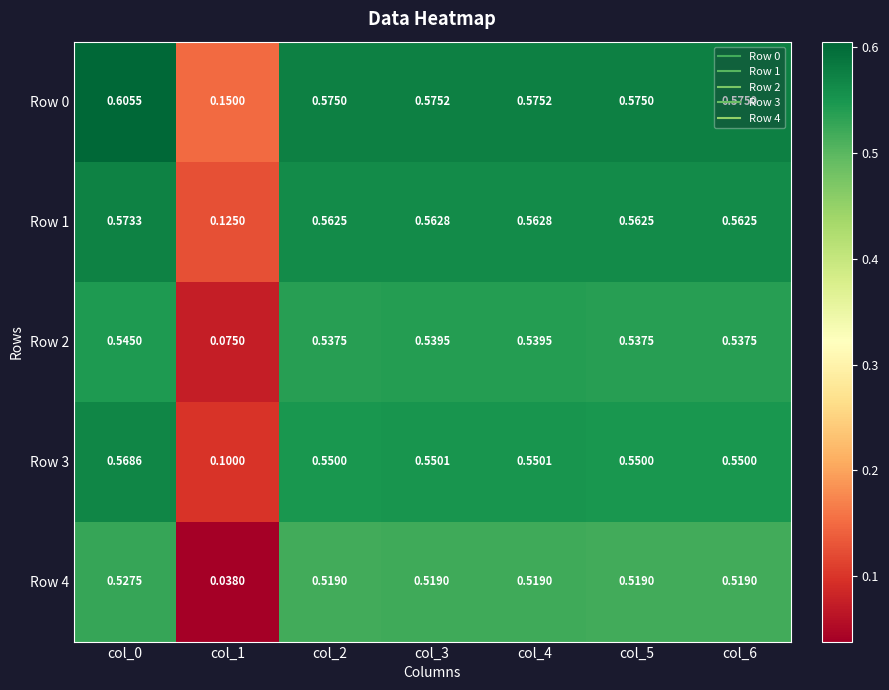

Which series changed the most between col_2 and col_6?

Row 0